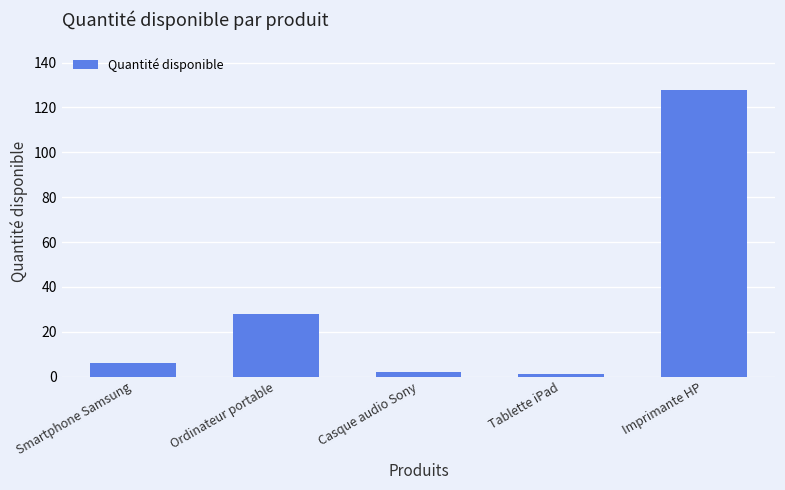

Reading left to right, list all the values displayed in this chart.

6	28	2	1	128